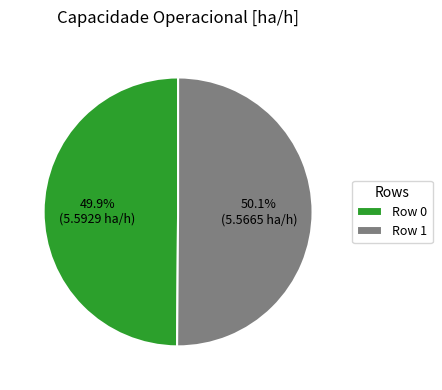

How many segments does this pie chart have?

2